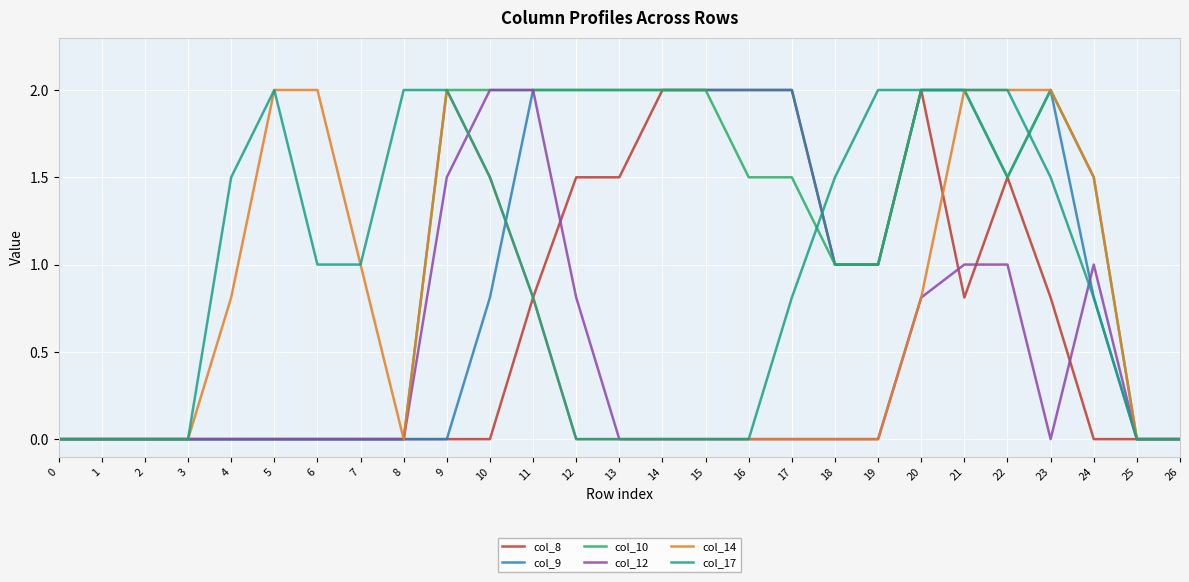

What is the maximum value shown in the chart?

2.0